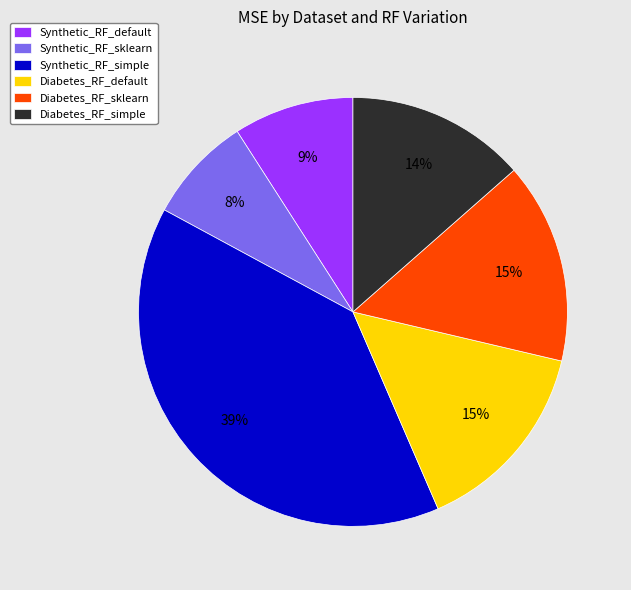

To the nearest percent, what is the difference between the largest and smallest slice percentages?

31%